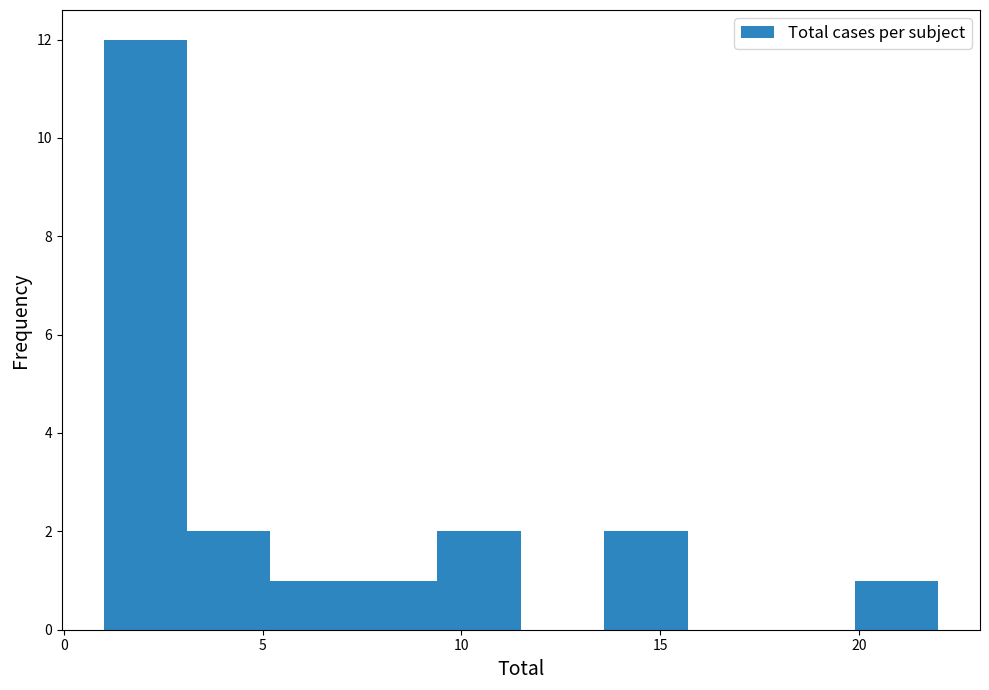

Over which range of the x-axis is the bar tallest?

1.0 to 3.1